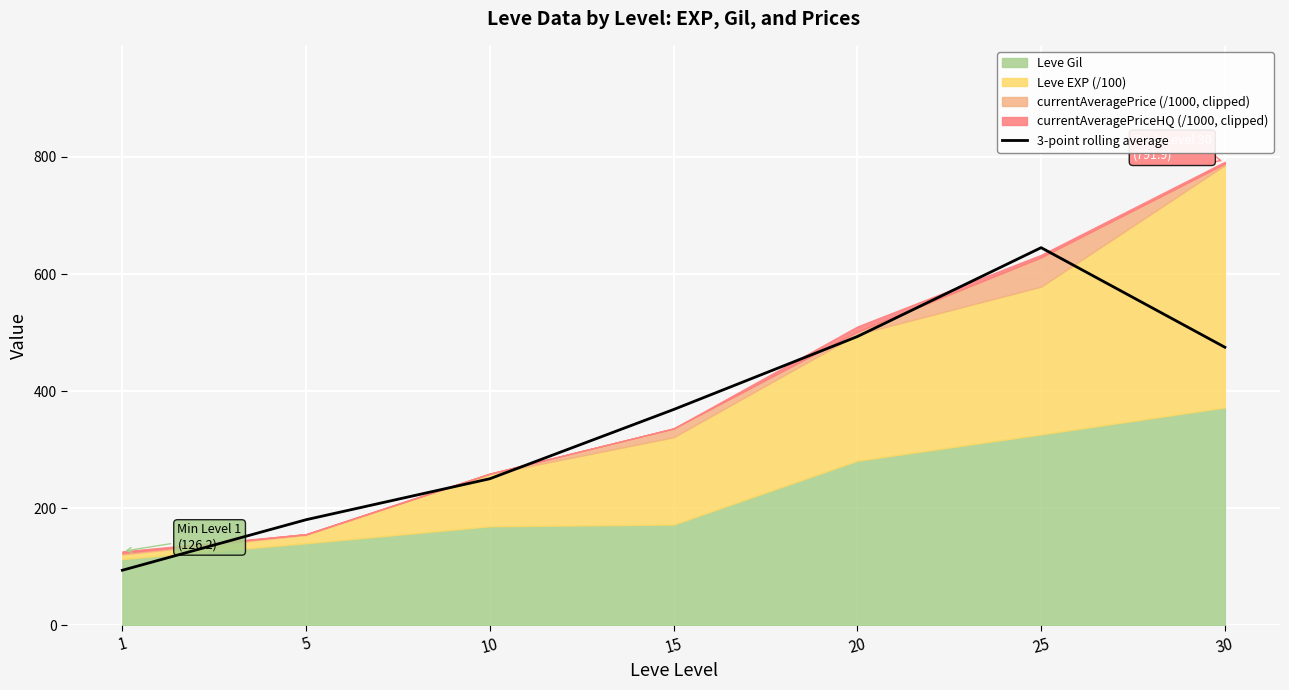

What is the value of the 4th point from the left?

368.5